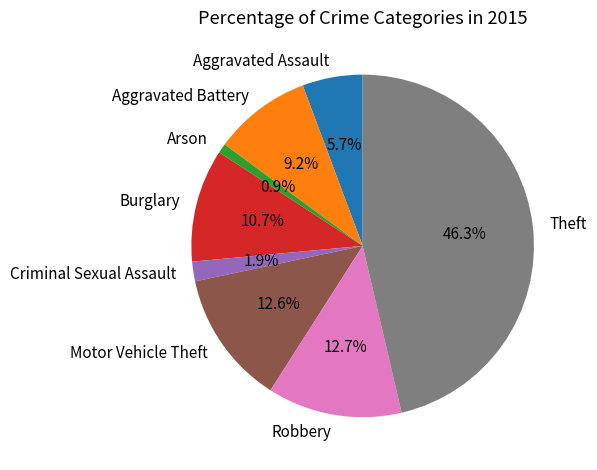

Which slice is the largest?

Theft